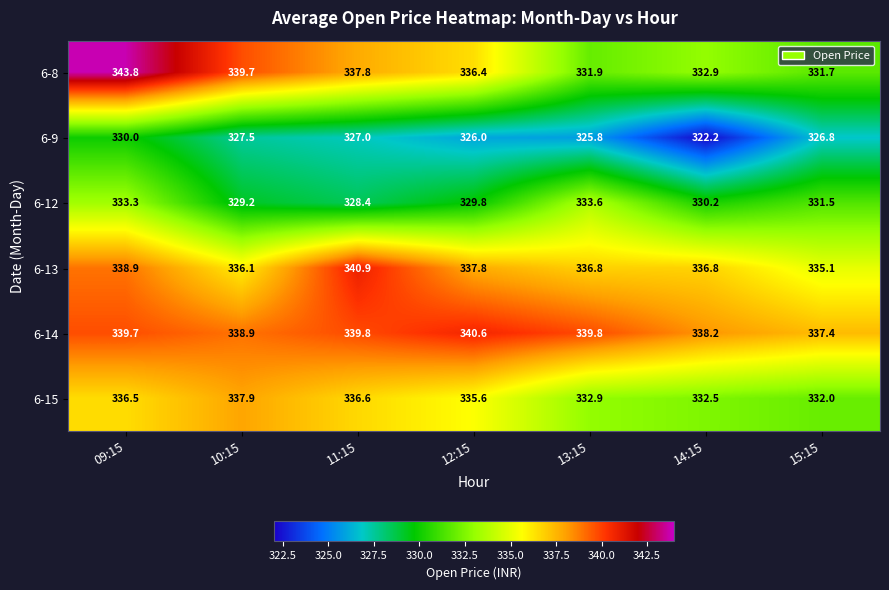

How many series are shown in this chart?

6